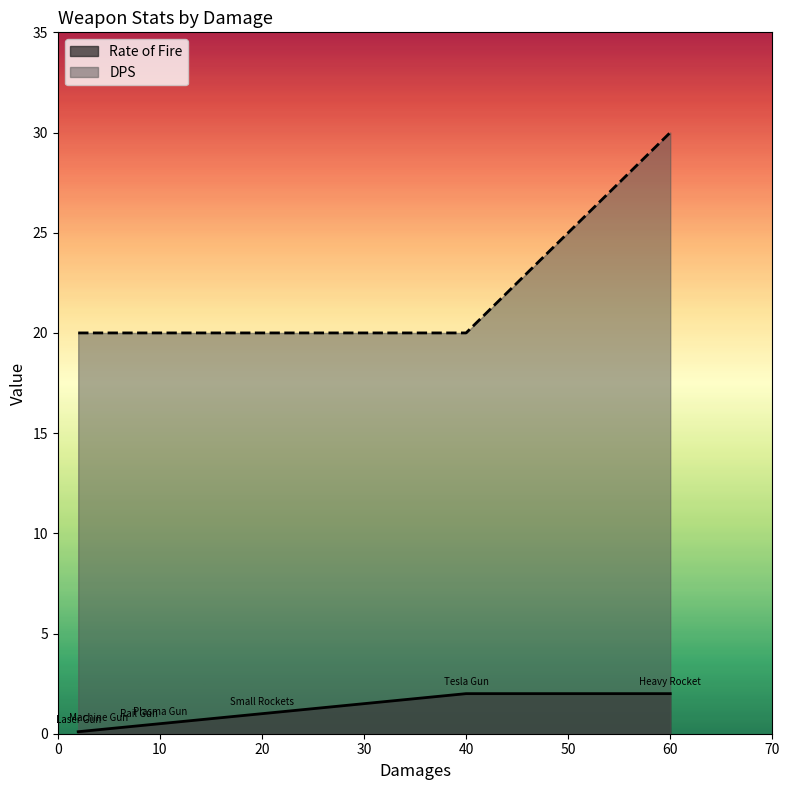

At how many categories does at least one series exceed 20?

1